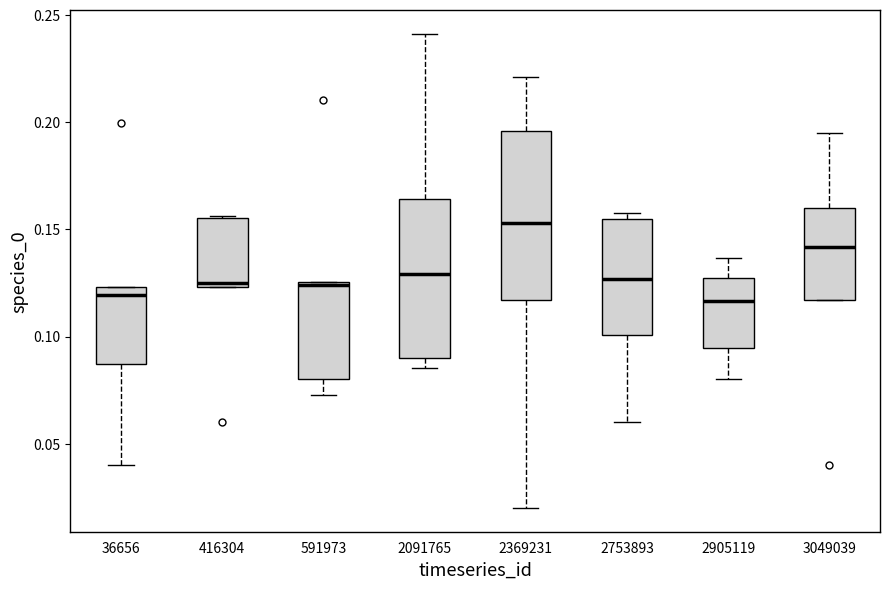

Which box's median line is the highest?

2369231